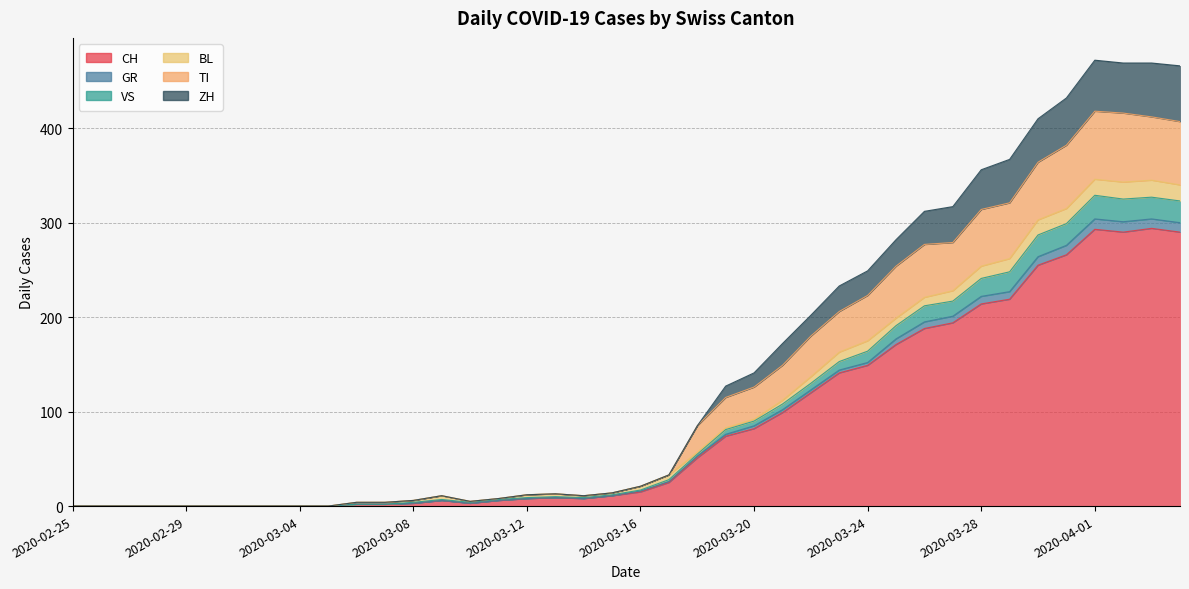

Which series changed the most between 2020-02-25 and 2020-02-27?

CH